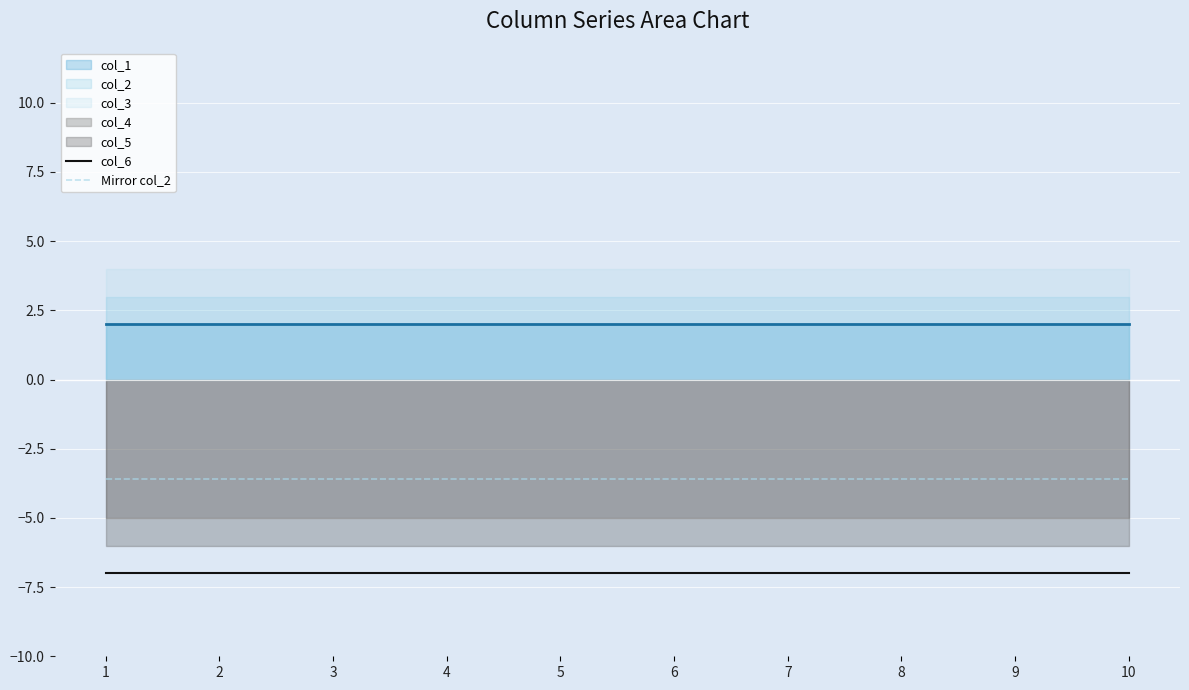

What is the minimum value shown in the chart?

-7.0